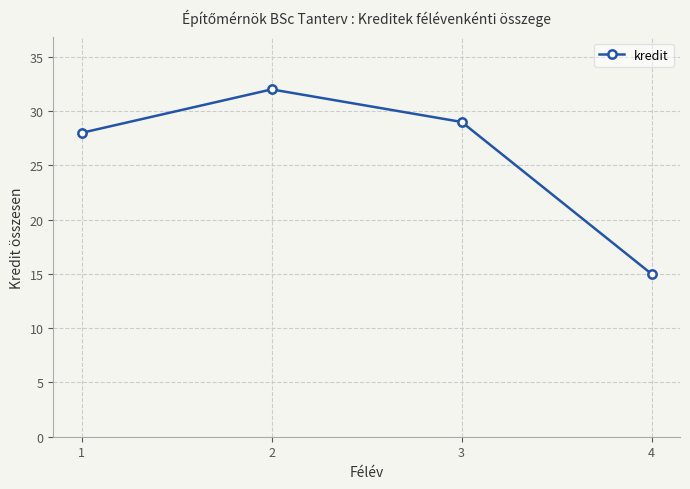

Which category has the highest value across all series?

2